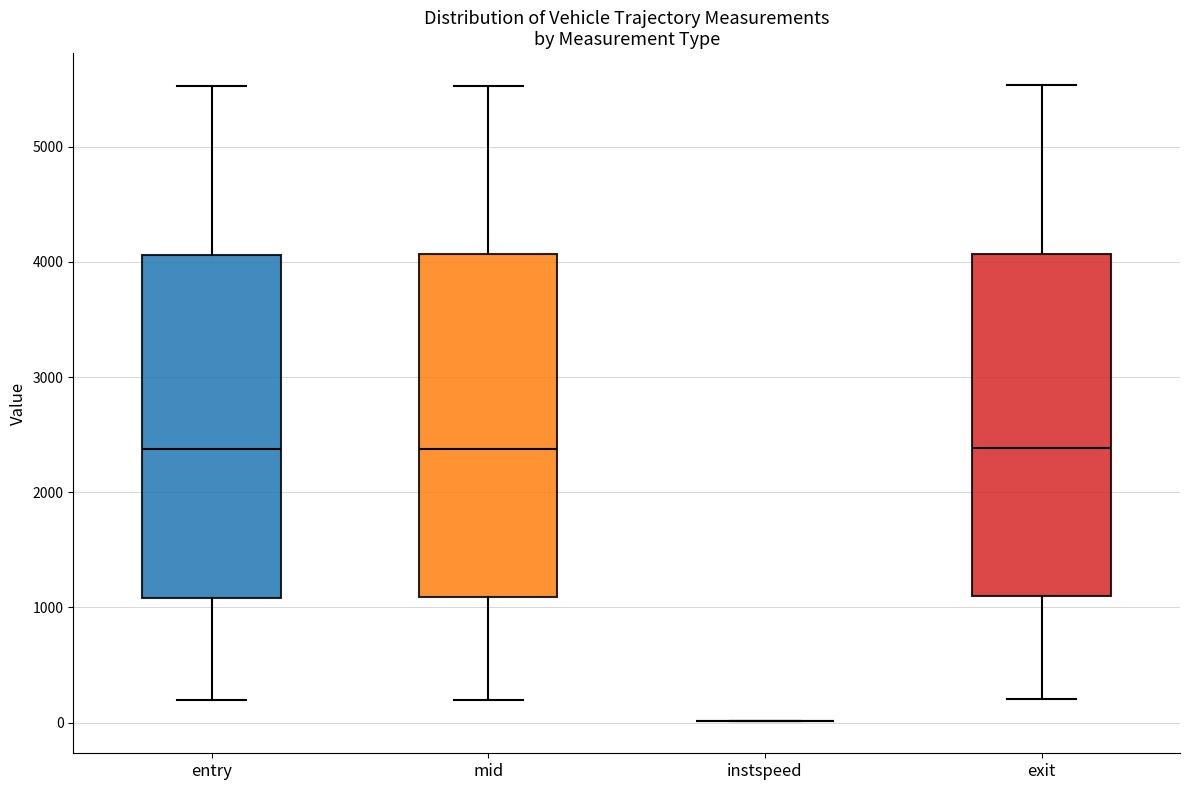

Reading left to right, read every box against the y-axis: the position of its median line, the range the box covers, and the ends of its whiskers. The values are not printed on the chart, so give them approximately, as read against the axis.

entry: median 2400, box 1100 to 4100, whiskers 200 to 5500
mid: median 2400, box 1100 to 4100, whiskers 200 to 5500
instspeed: box collapsed to a line at 0, whiskers 0 to 0
exit: median 2400, box 1100 to 4100, whiskers 200 to 5500